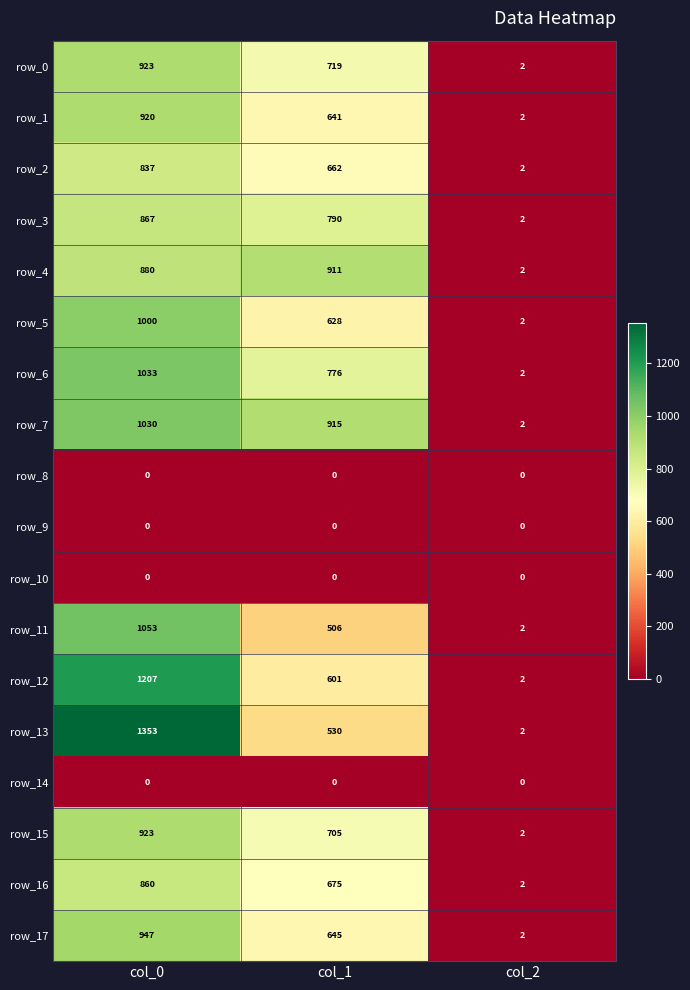

Which series has the largest range (max minus min)?

row_13